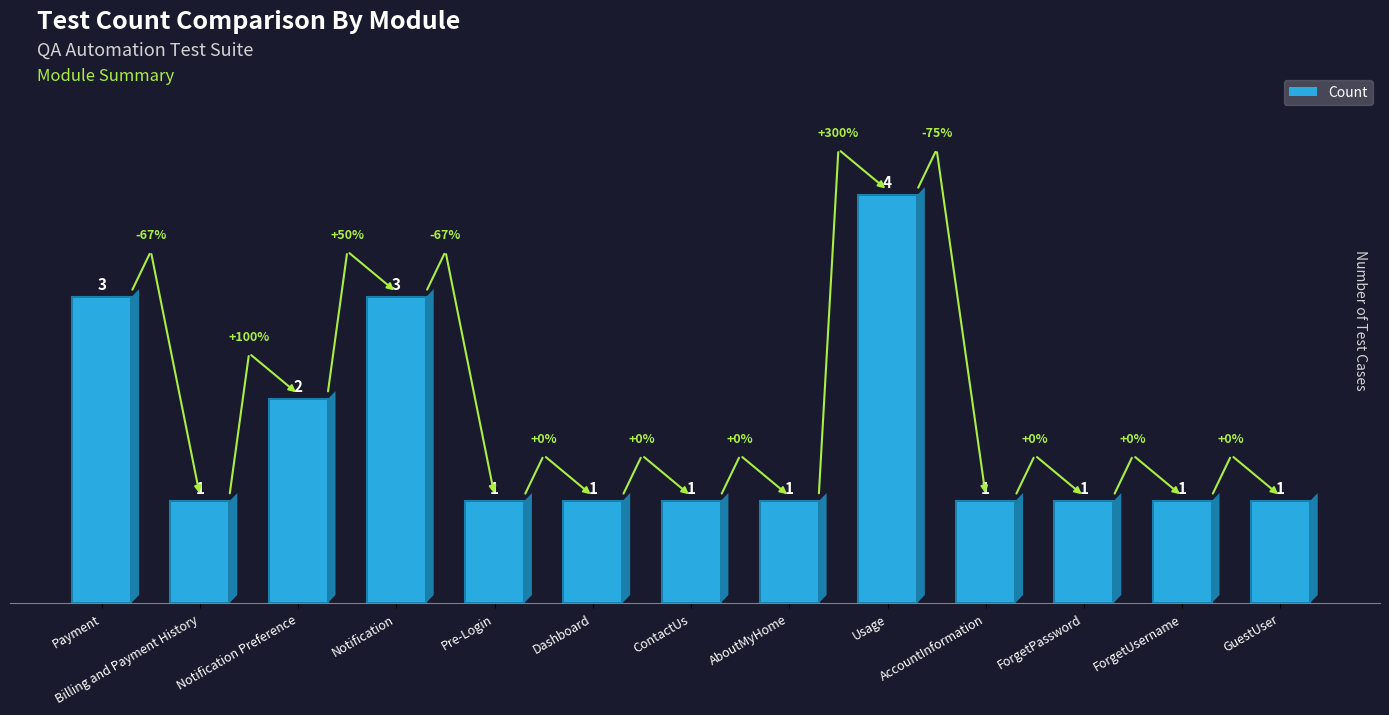

What is the label of the 8th bar from the left?

AboutMyHome